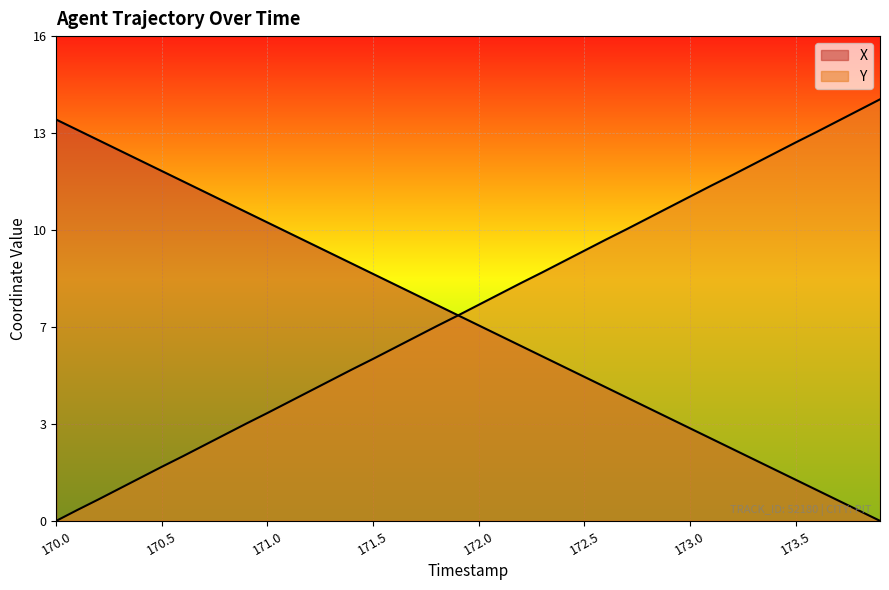

What is the difference between the X values at 173.9 and 170.0?

13.7